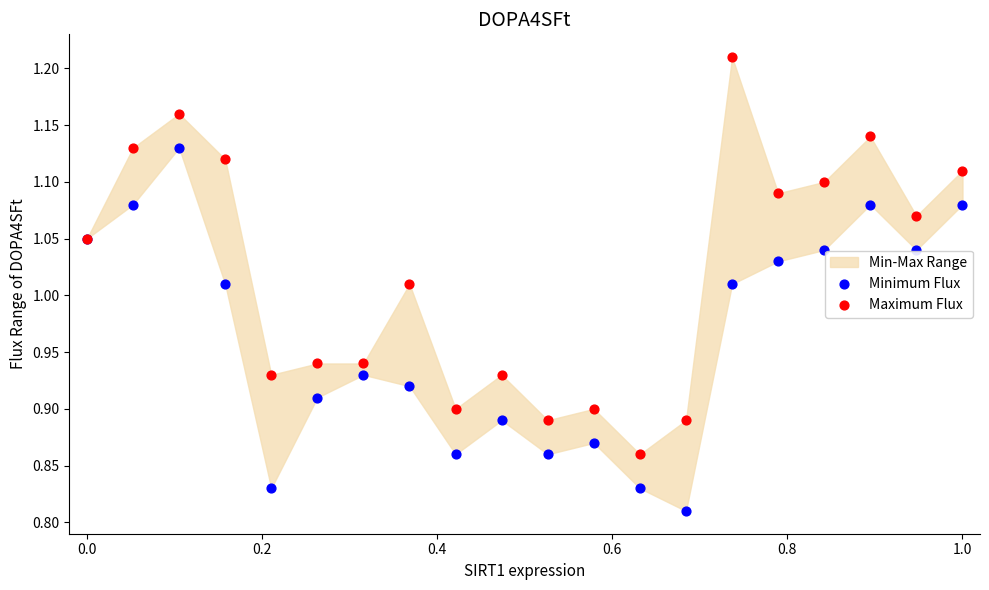

Which series reaches the maximum Y coordinate?

Maximum Flux